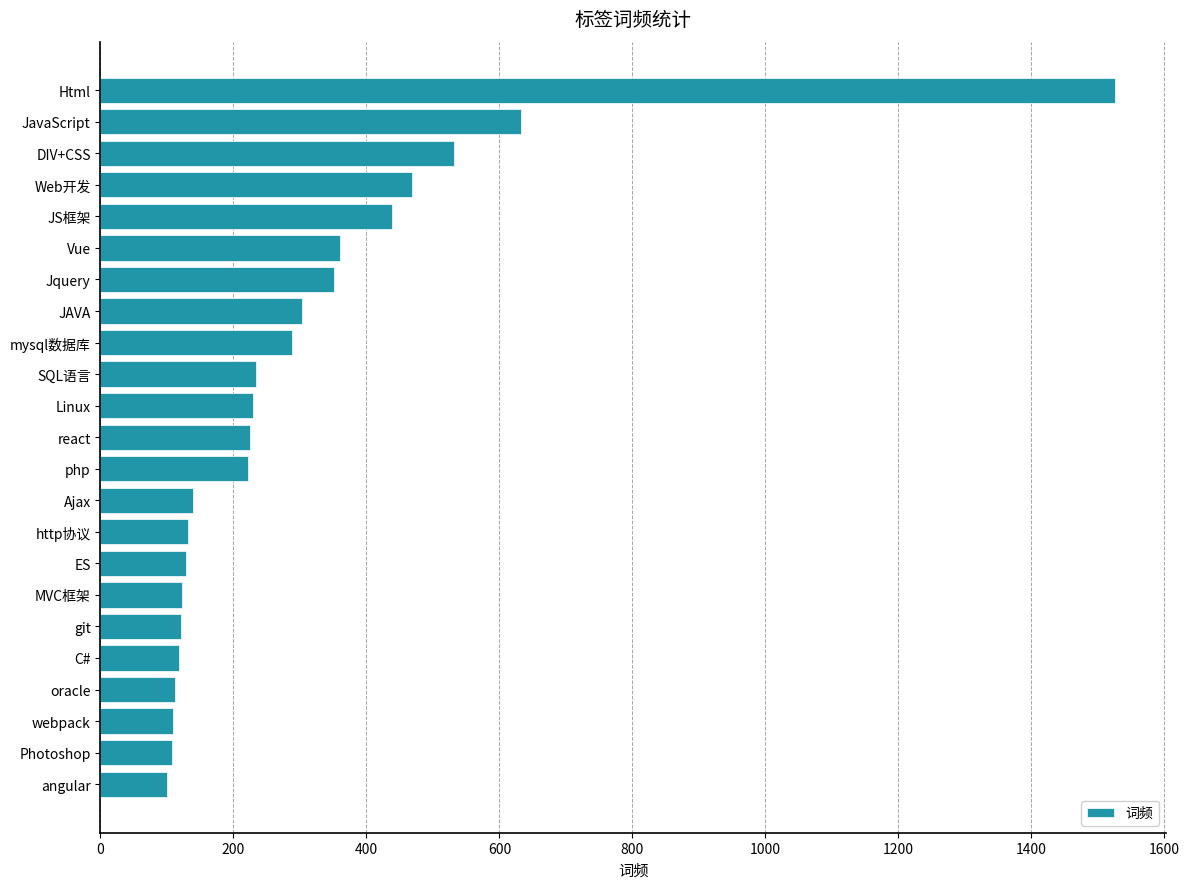

What is the minimum value shown in the chart?

100